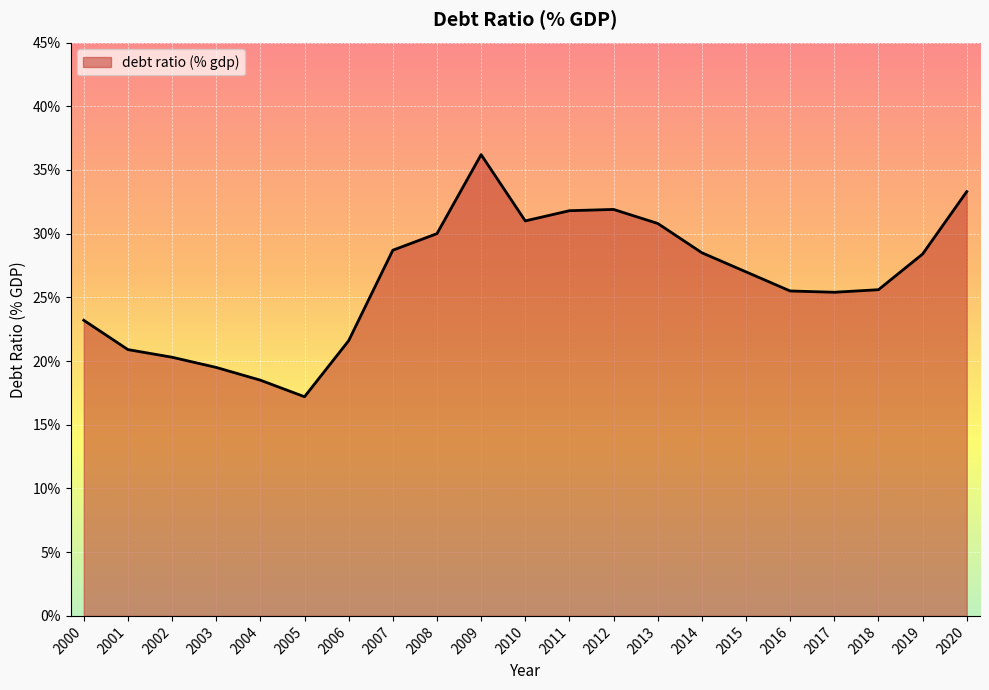

The chart shows a value of 9.0 at 2016. True or false?

False